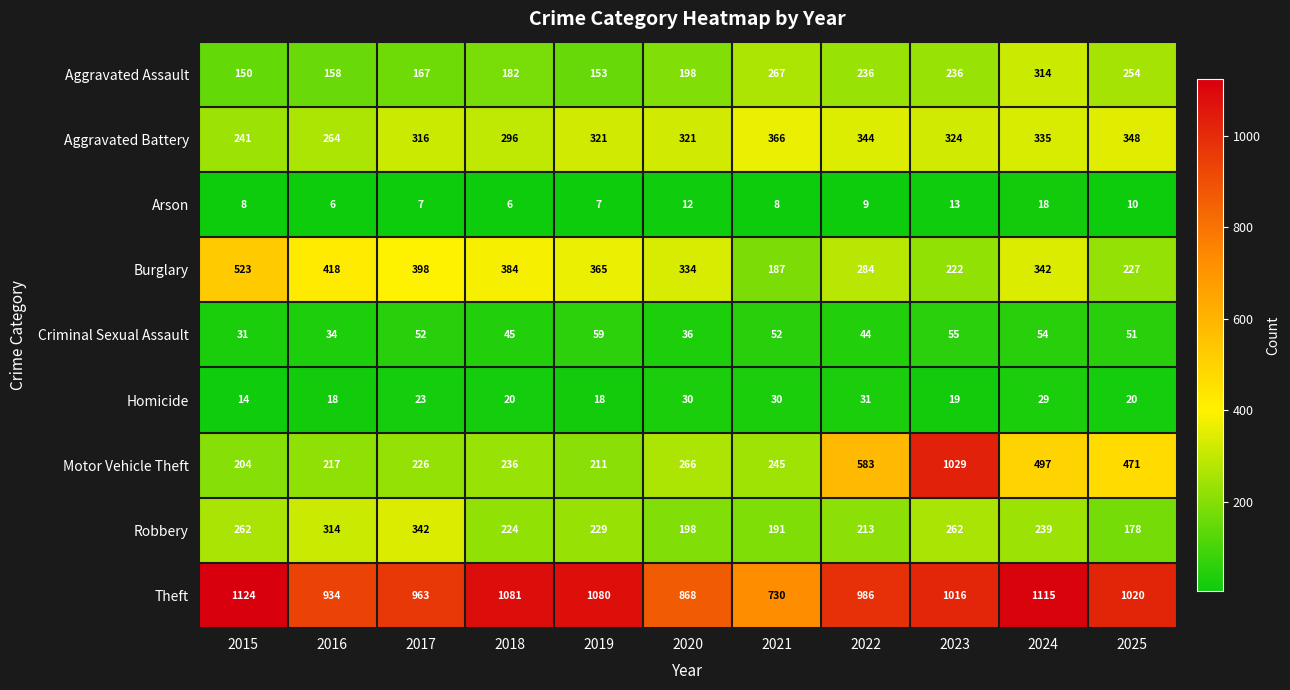

What is the smallest value displayed?

6